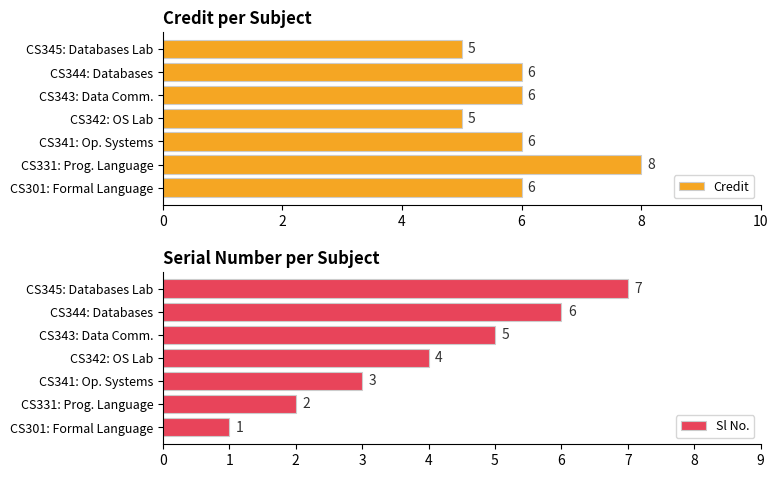

Is it true that Credit equals 9 at CS343: Data Comm.?

False